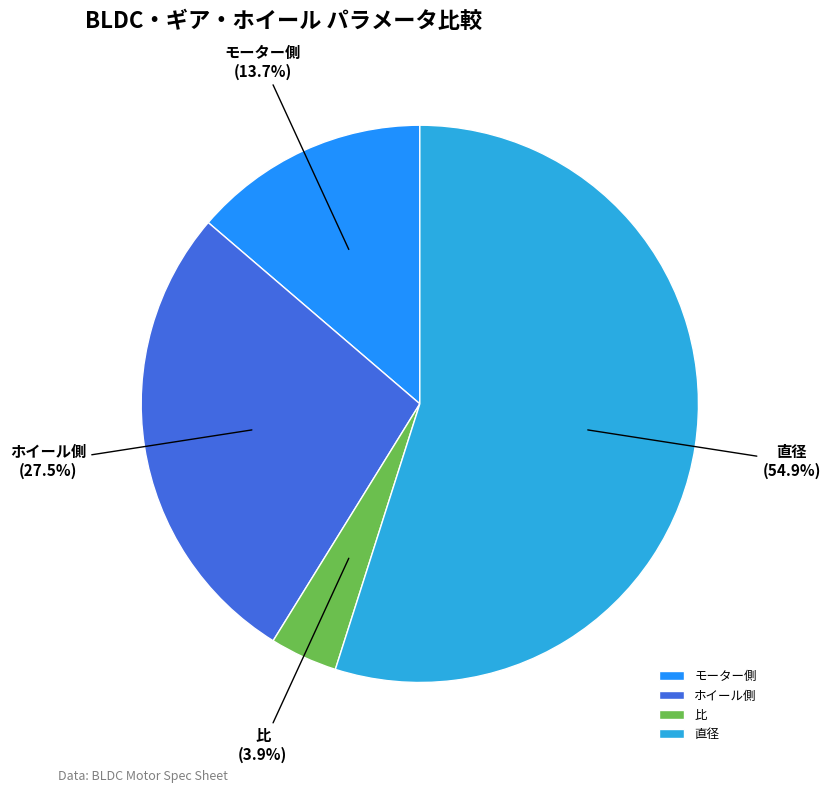

Between ホイール側 and モーター側, which is larger?

ホイール側